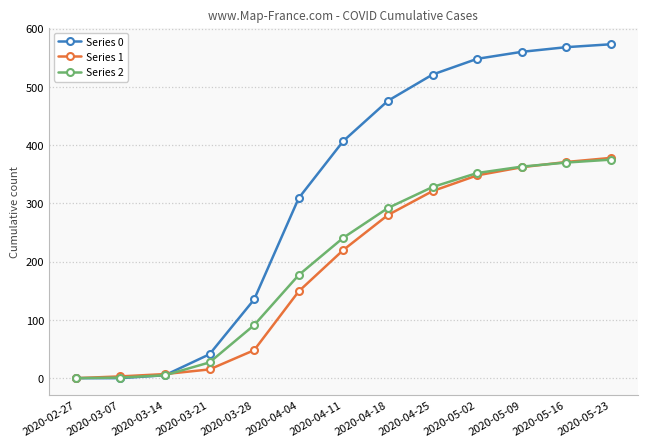

Which series has the largest total across all categories?

Series 0